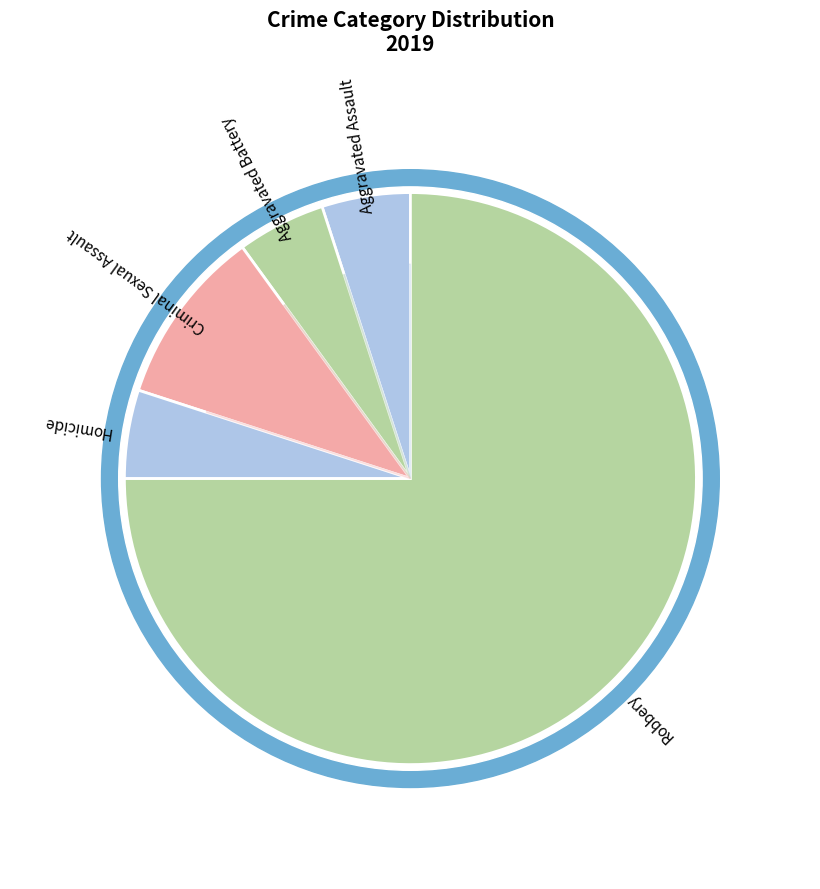

To the nearest percent, what is the average slice percentage?

20%